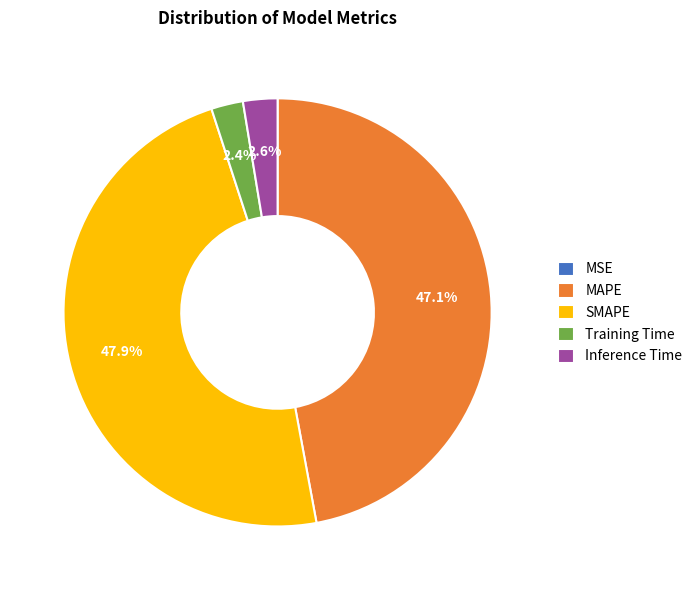

What is the total percentage of MAPE and Inference Time?

49.7%